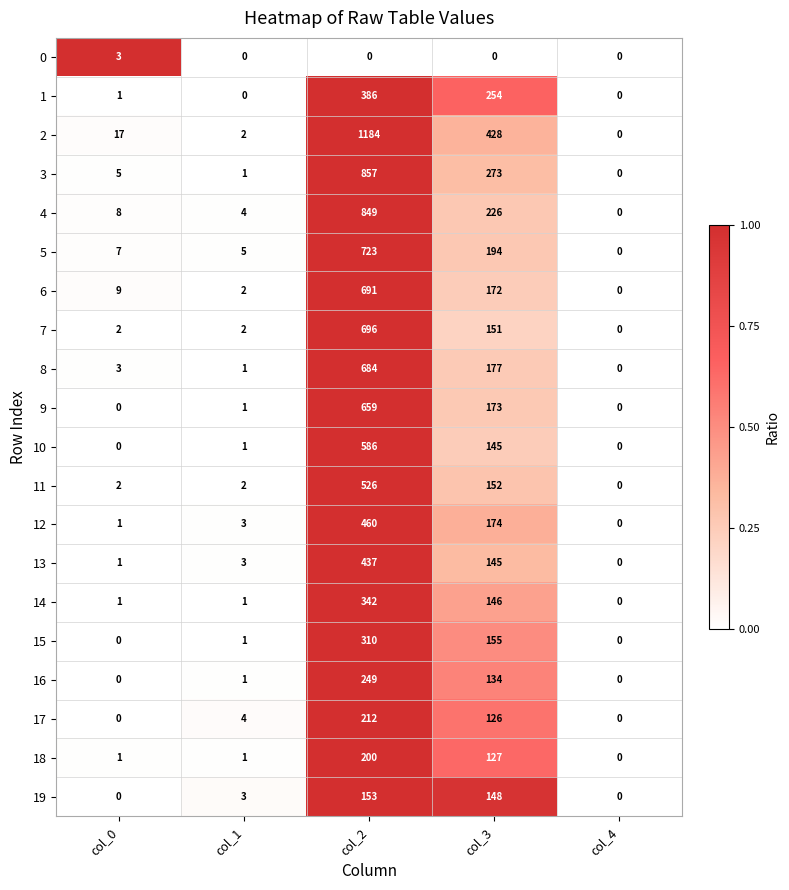

True or false: 14 has a value of 87 at col_3.

False